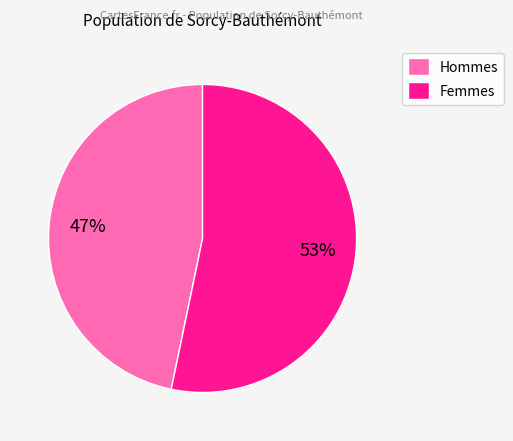

How many segments does this pie chart have?

2